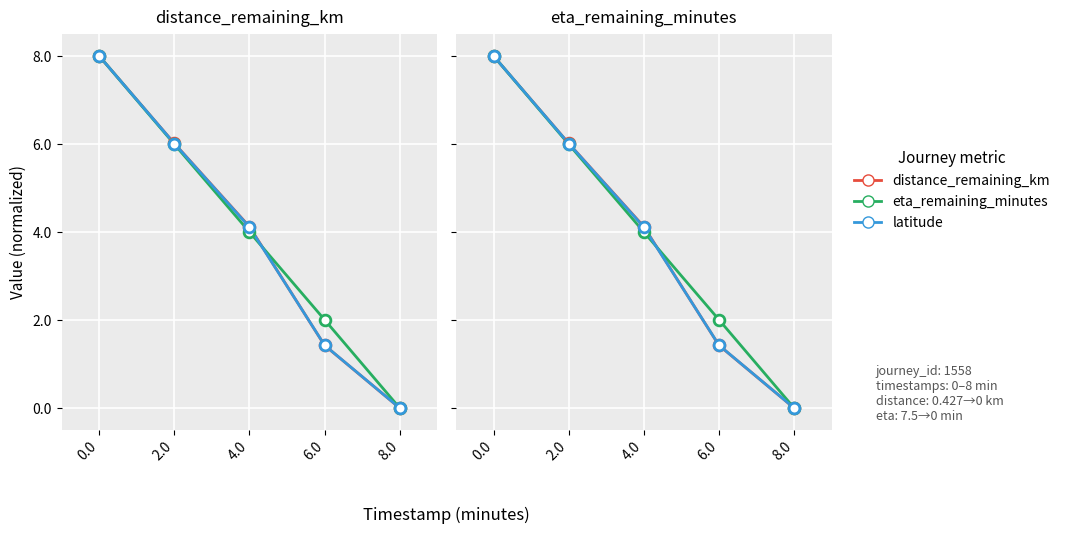

At how many categories does at least one series exceed 7?

1